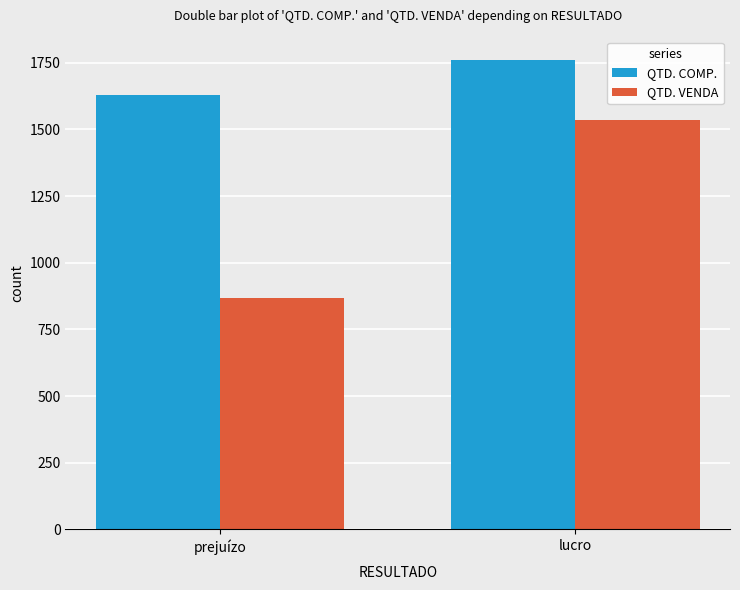

Rank the series by their average value, from lowest to highest.

QTD. VENDA, QTD. COMP.